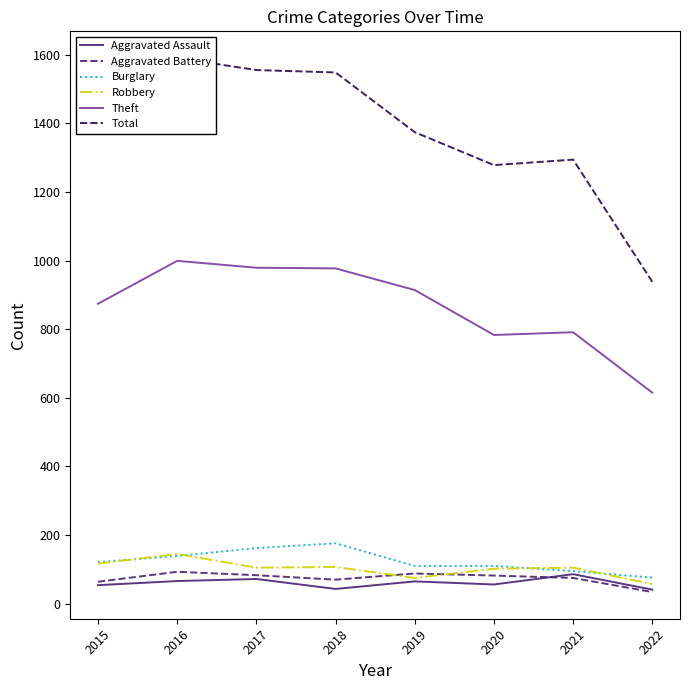

How many data points in Aggravated Assault are above 65?

3